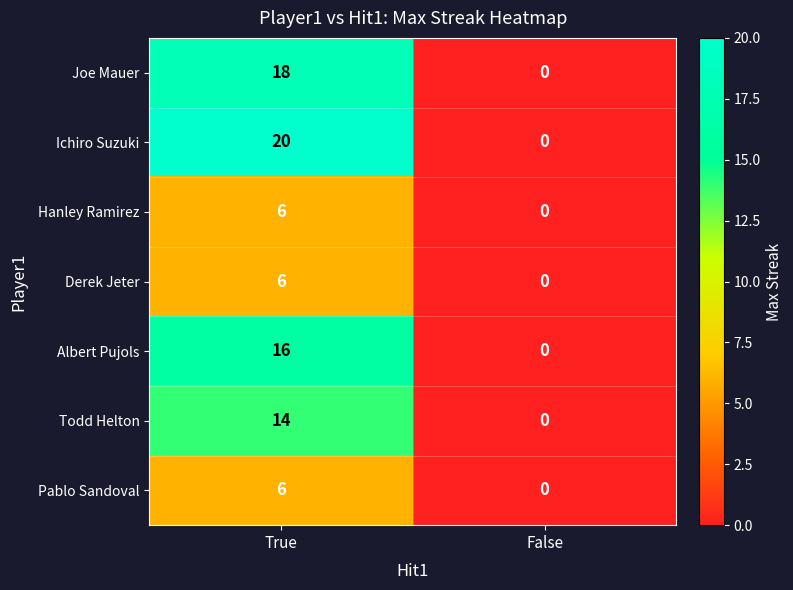

List the labels in order of Joe Mauer value, smallest first.

False, True